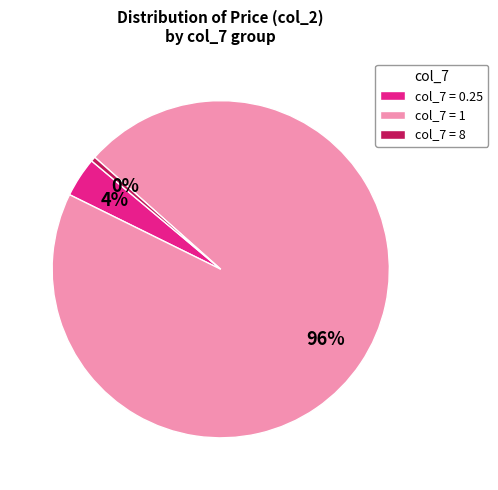

To the nearest percent, what percentage of the pie is col_7 = 0.25?

4%